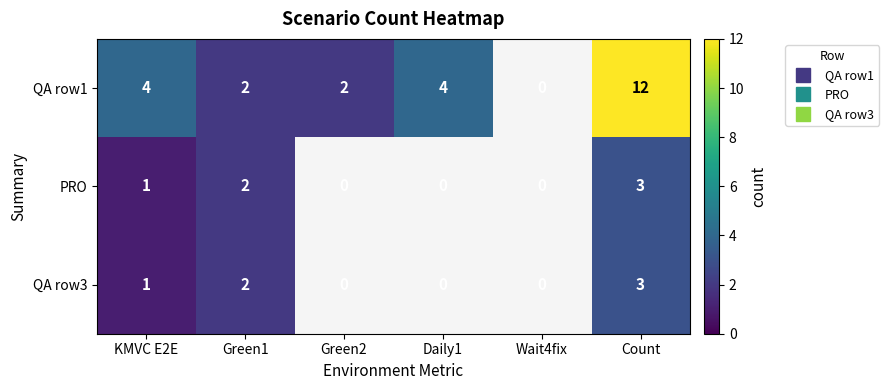

Which series has the largest range (max minus min)?

QA row1